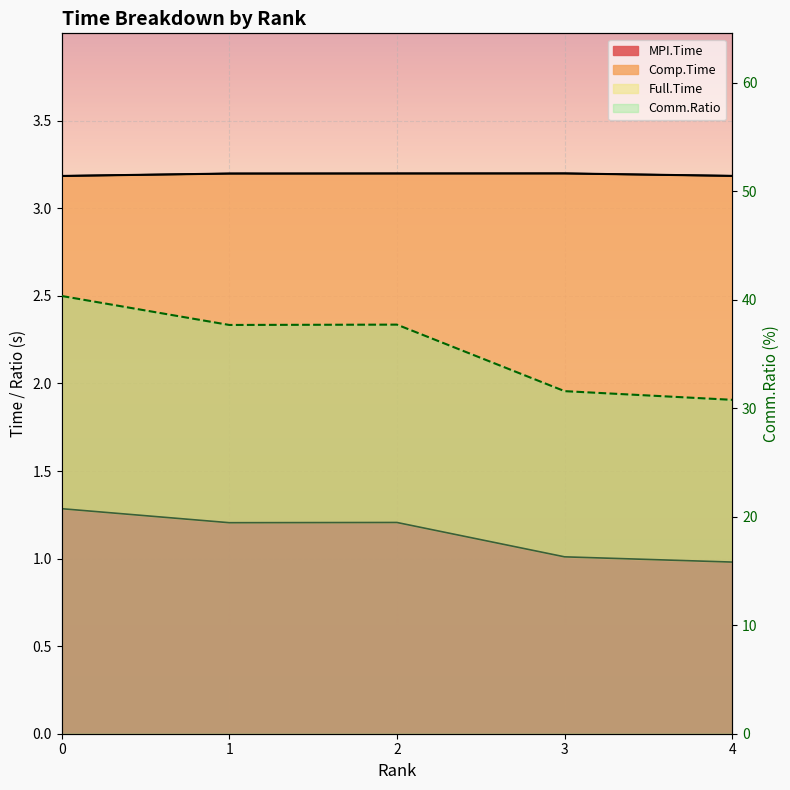

Read the Full.Time value at 4.

3.2